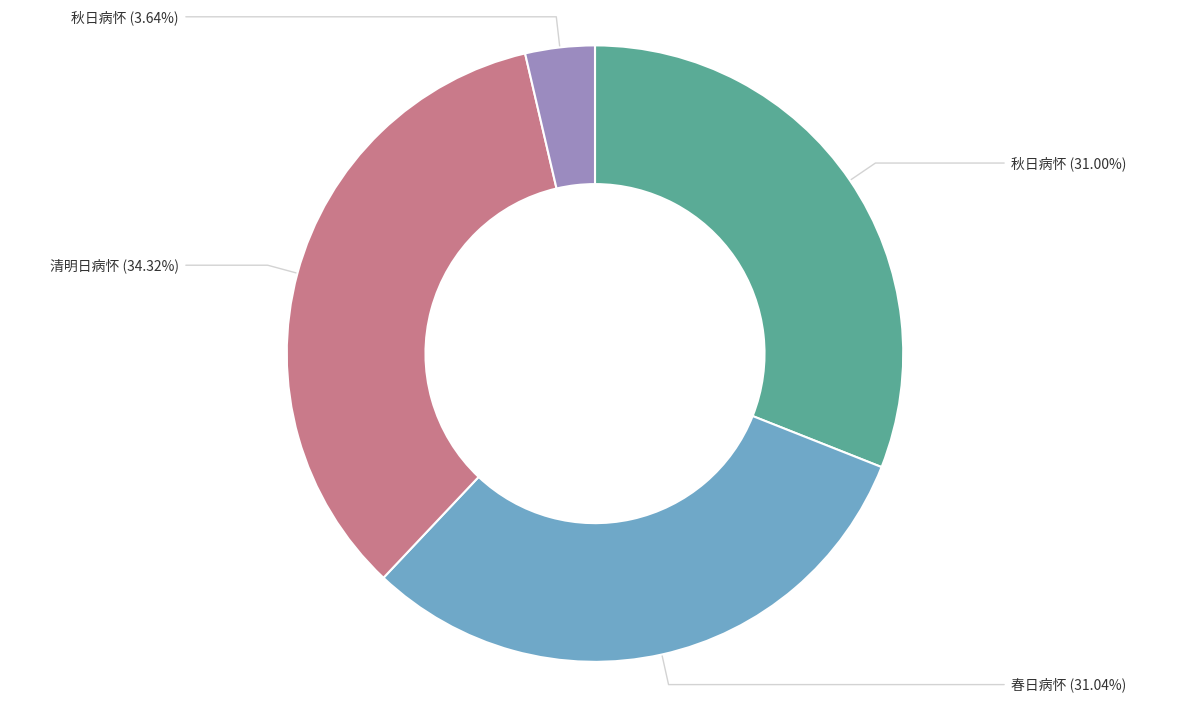

Is there any slice that represents more than half of the pie?

No